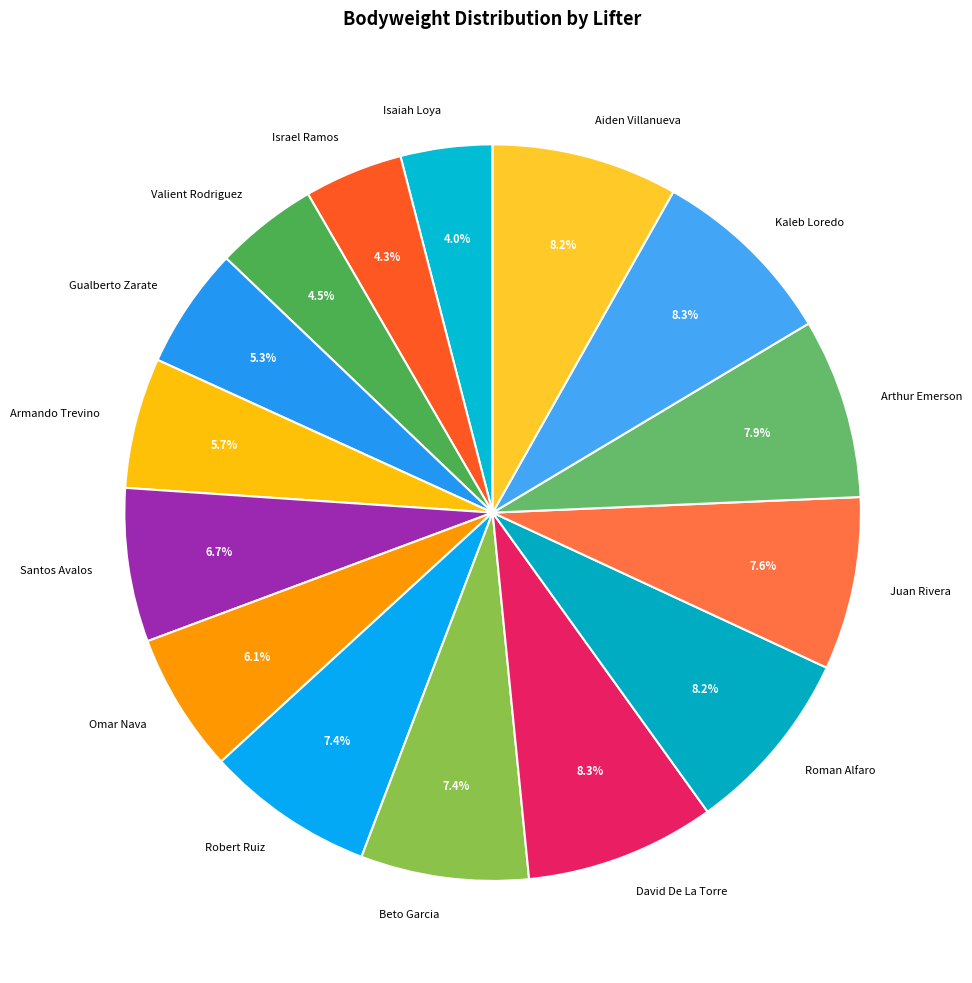

To the nearest percent, what is the difference between the Juan Rivera and David De La Torre slice percentages?

1%